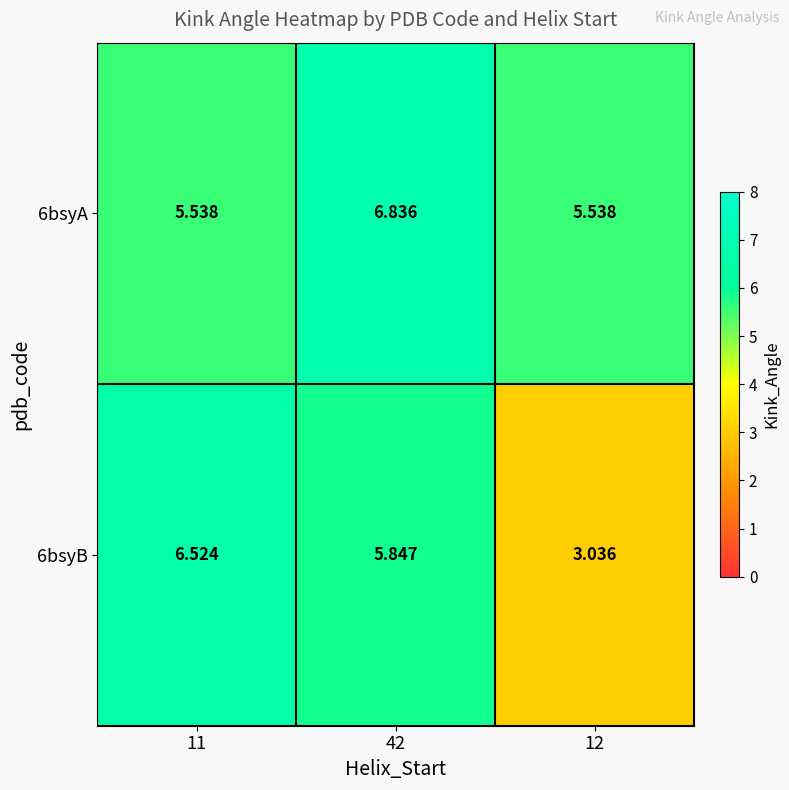

Is the value of 6bsyB at 42 greater than the value of 6bsyA at 12?

Yes